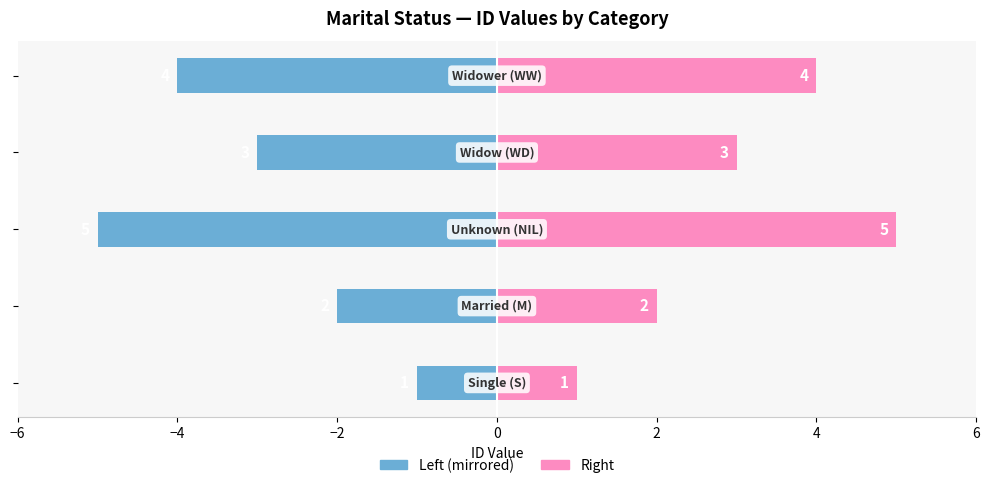

List the series in order of their overall mean, lowest first.

ID (Left), ID (Right)